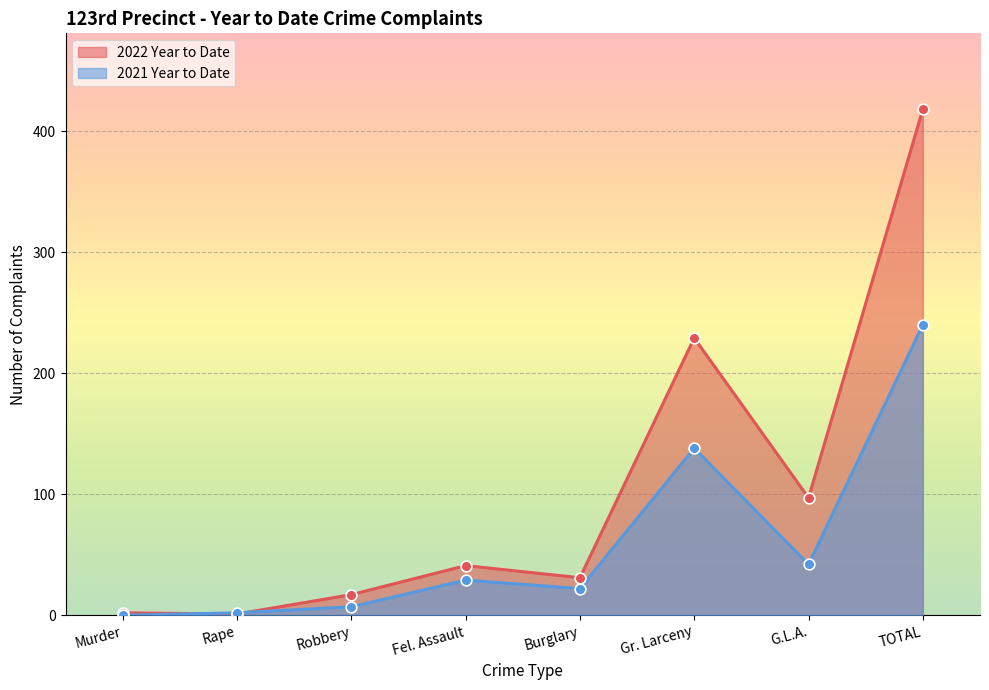

What is the total value across all series at TOTAL?

658